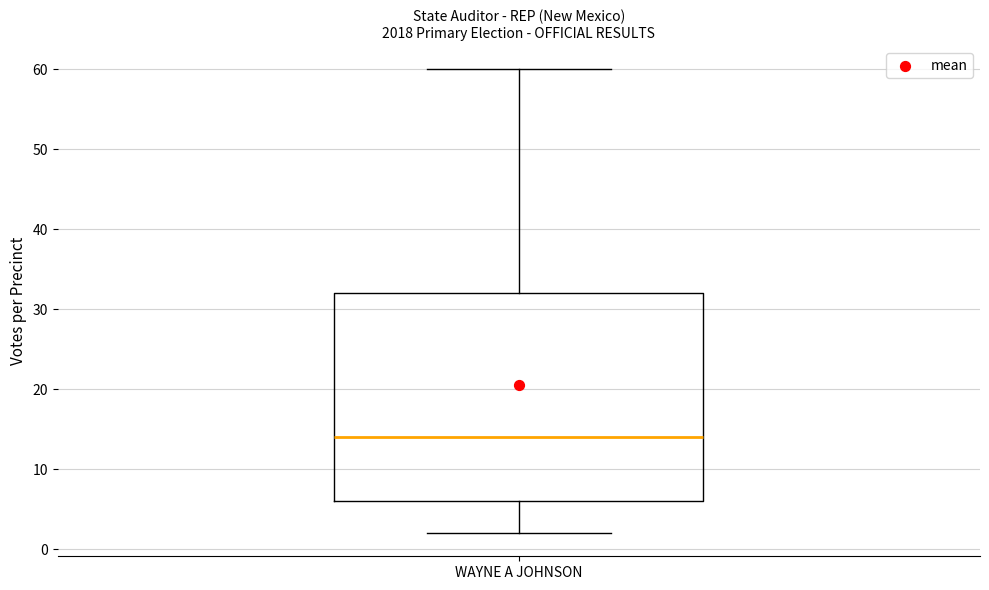

Transcribe this box plot: give where the median line is, the range the box spans, and where the two whiskers end, as read against the y-axis. The values are not printed on the chart, so give them approximately, as read against the axis.

median 14, box 6 to 32, whiskers 2 to 60